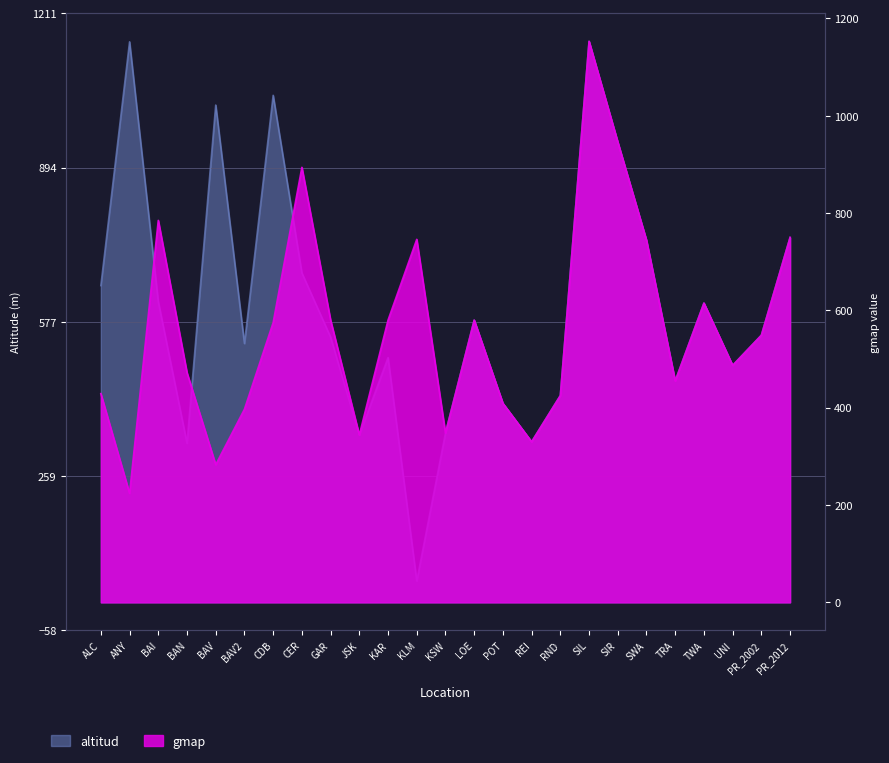

Which category has the lowest value in the gmap series?

ANY